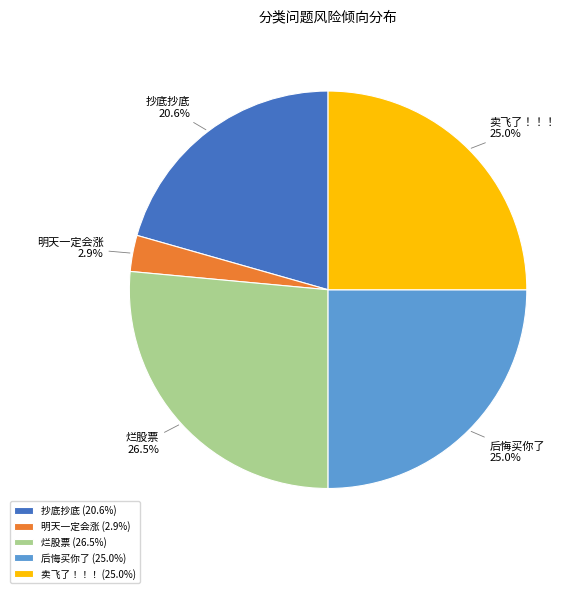

How many slices are in this pie chart?

5